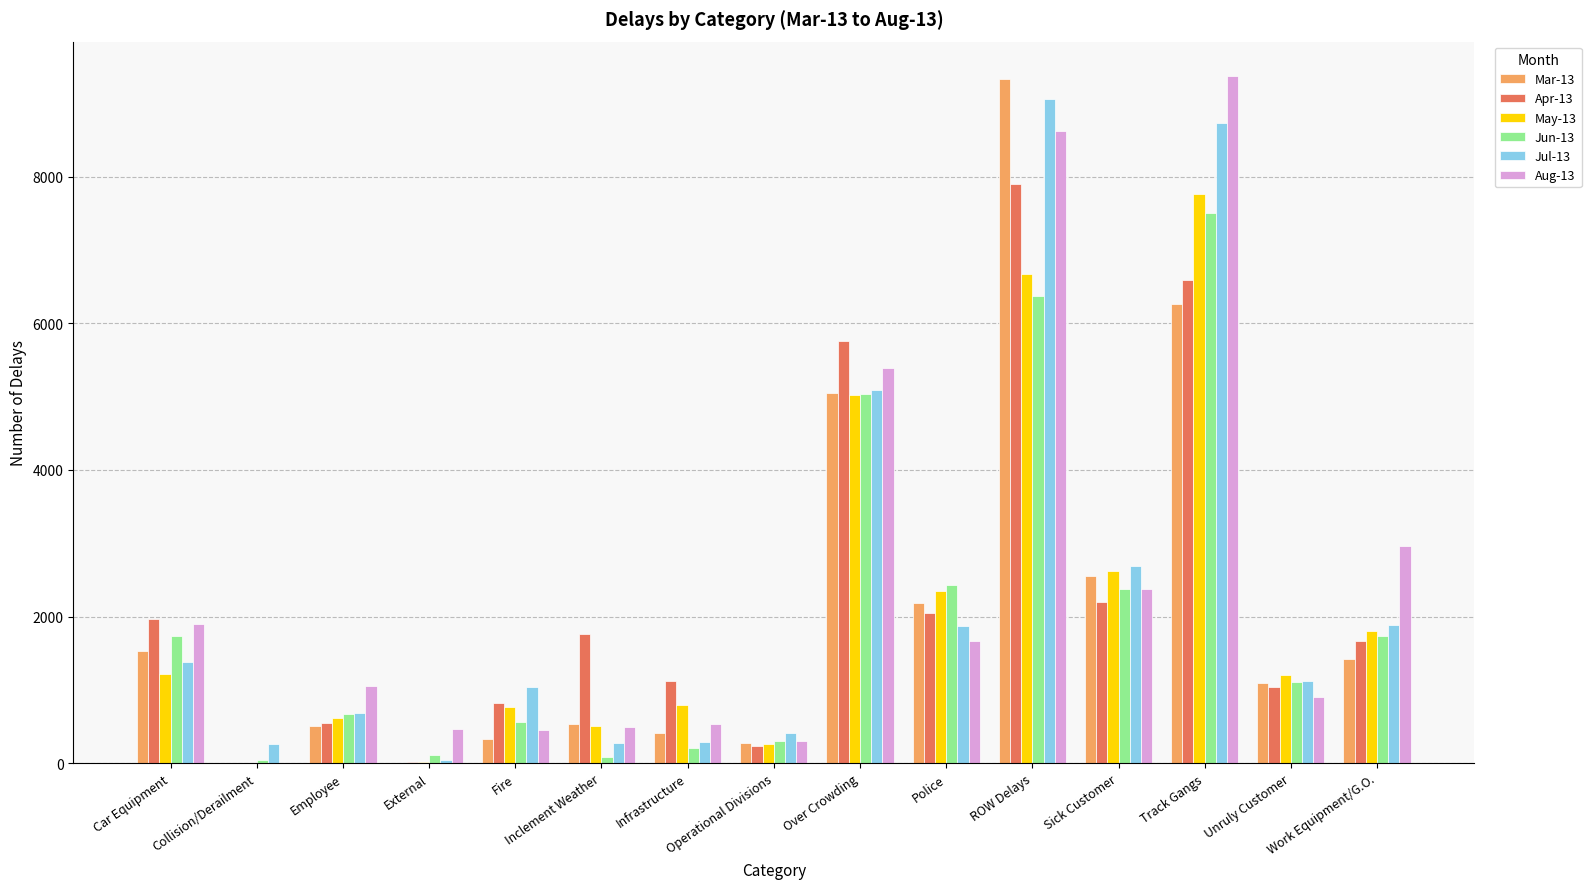

How many groups of bars are there?

15